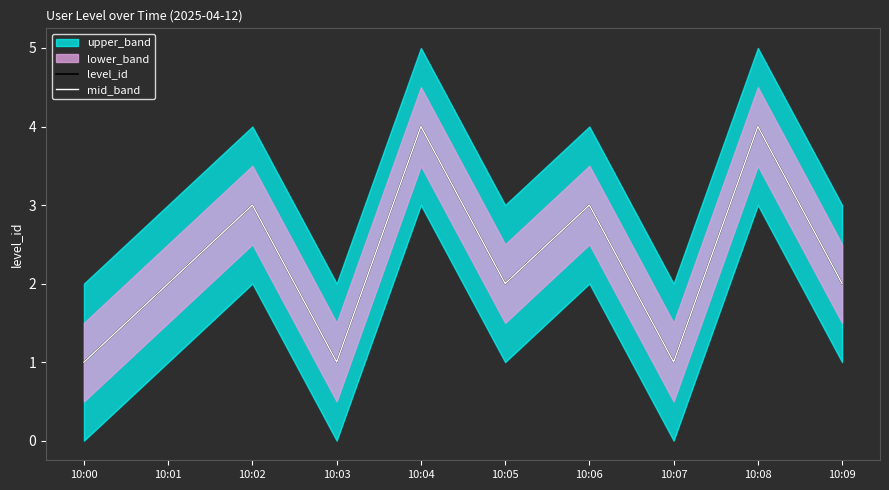

Which has a higher value, 10:08 or 10:03?

10:08